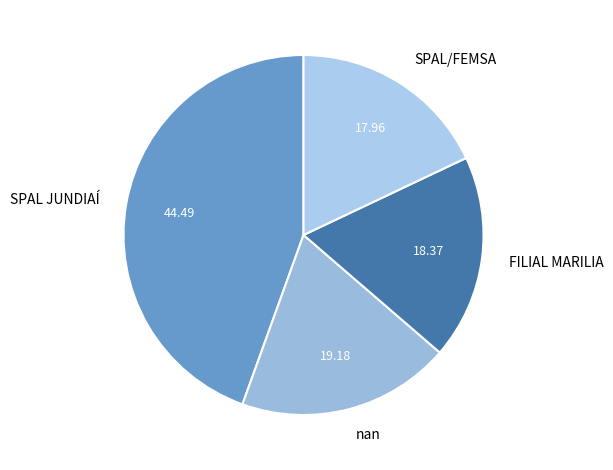

Which has a higher value, SPAL JUNDIAÍ or FILIAL MARILIA?

SPAL JUNDIAÍ